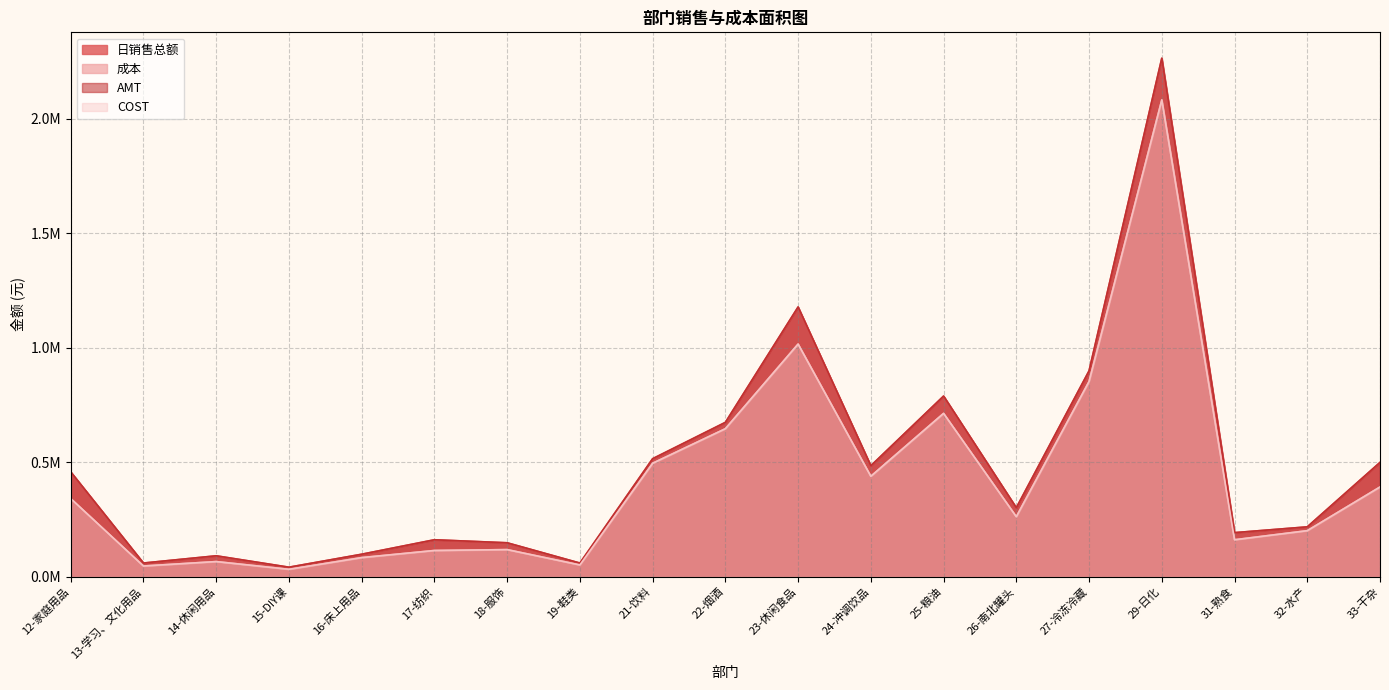

Is the value of 成本 at 19-鞋类 greater than the value of 日销售总额 at 29-日化?

No